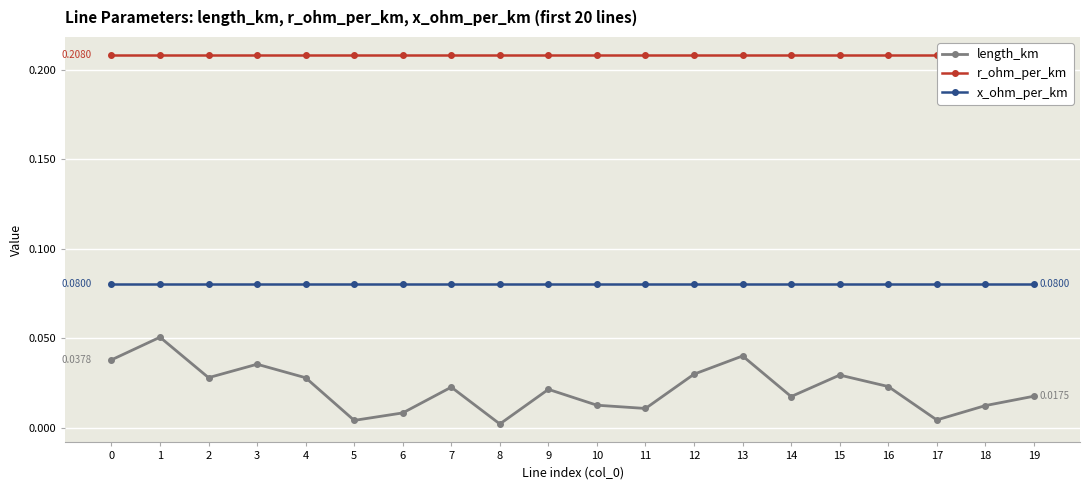

List the series in order of their overall mean, lowest first.

length_km, x_ohm_per_km, r_ohm_per_km